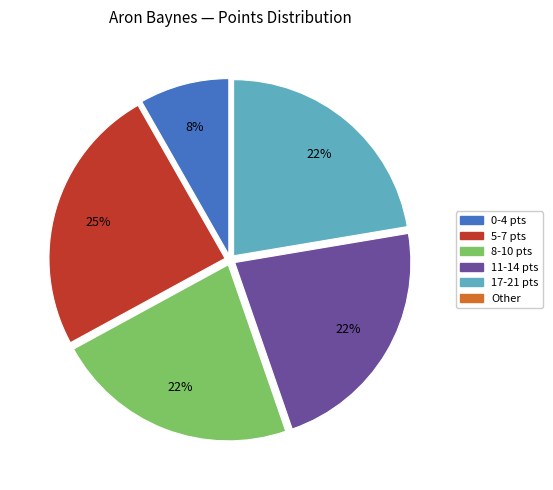

Combined, do 17-21 pts and 0-4 pts account for over 50%?

No